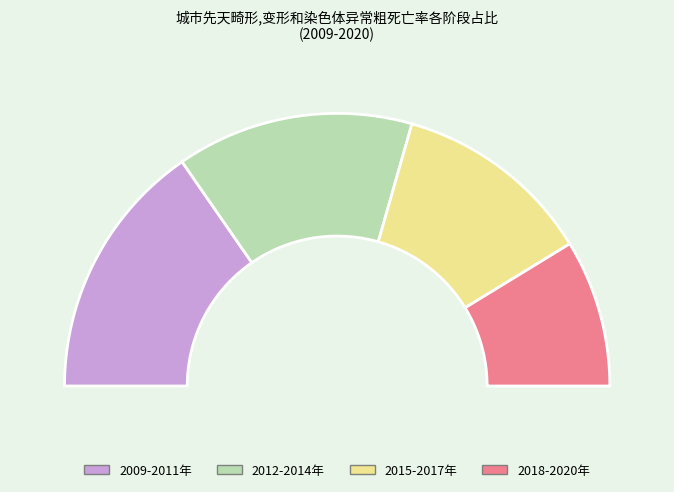

Is it true that 2018年 is 1% of the pie?

False